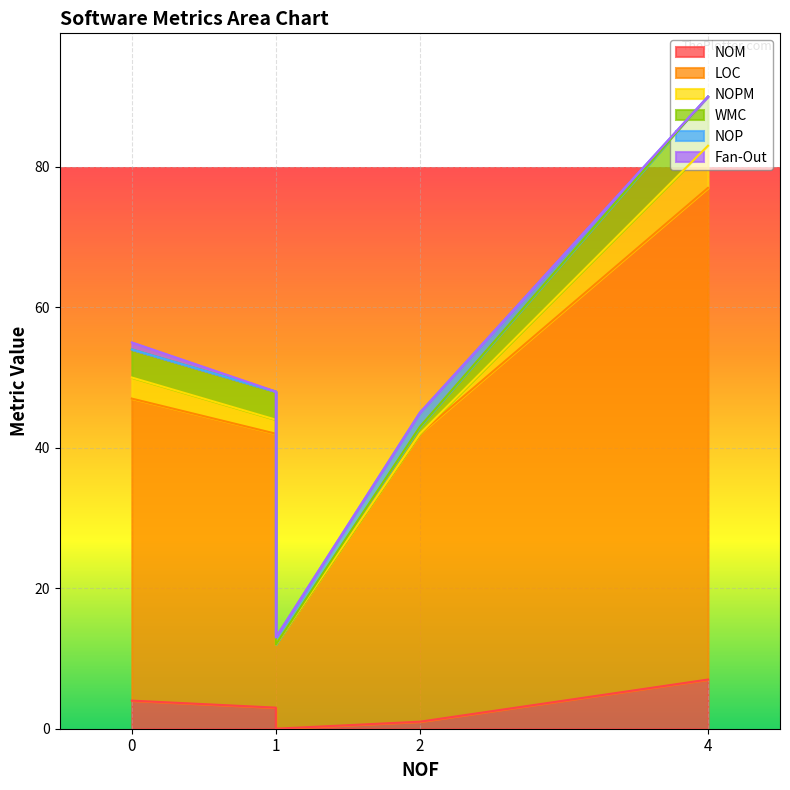

True or false: WMC and NOP cross at least once.

True